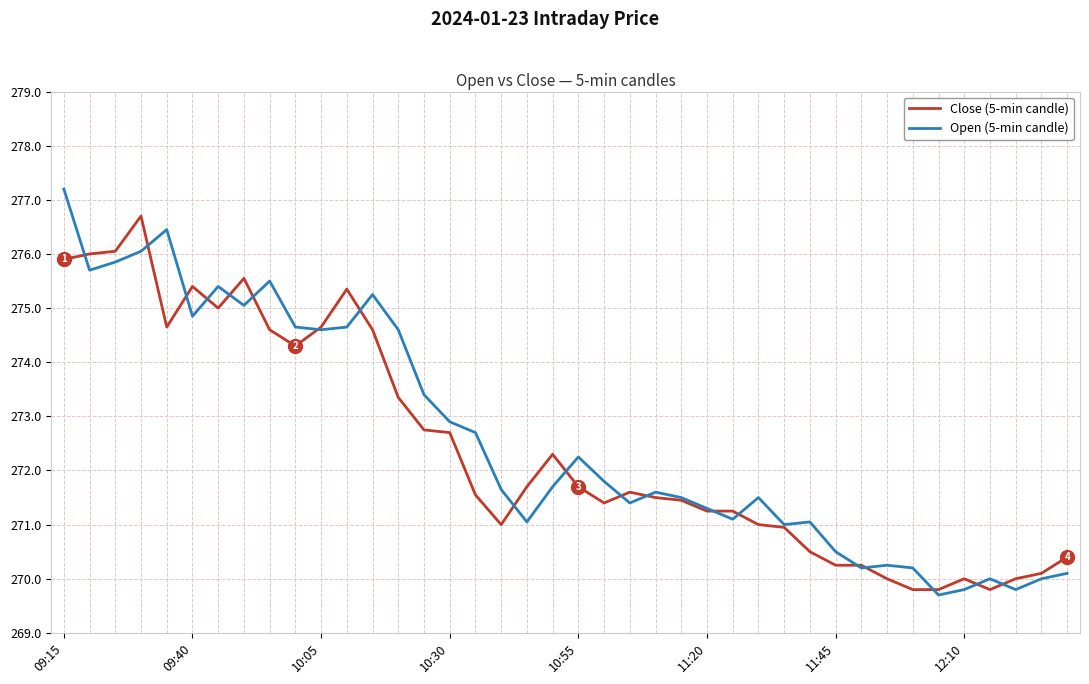

What is the minimum value shown in the chart?

269.7